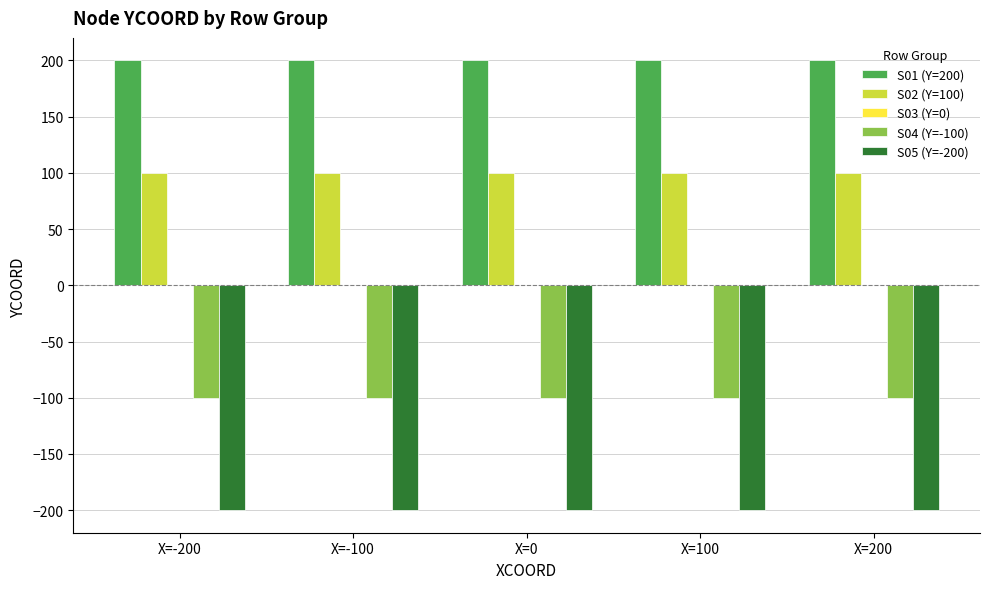

What is the average value of the S04 (Y=-100) series?

-100